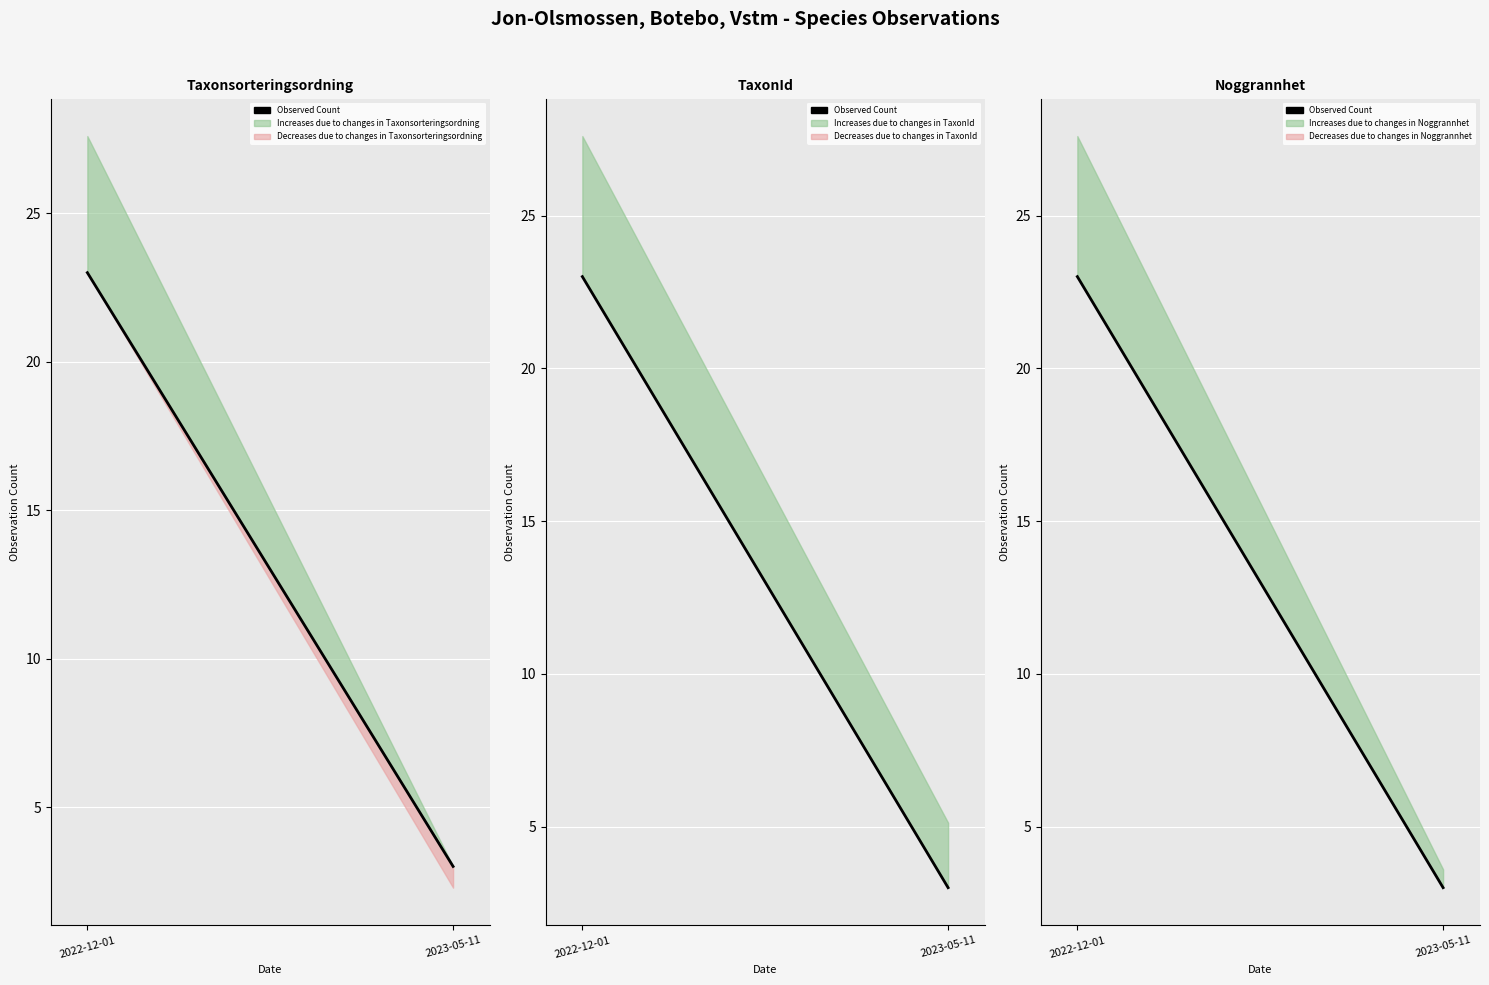

Rank the categories by value from highest to lowest.

2022-12-01, 2023-05-11